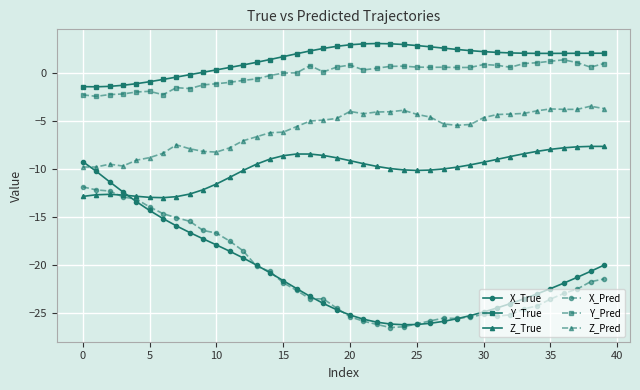

List the series in order of their peak value, lowest first.

X_Pred, X_True, Z_True, Z_Pred, Y_Pred, Y_True